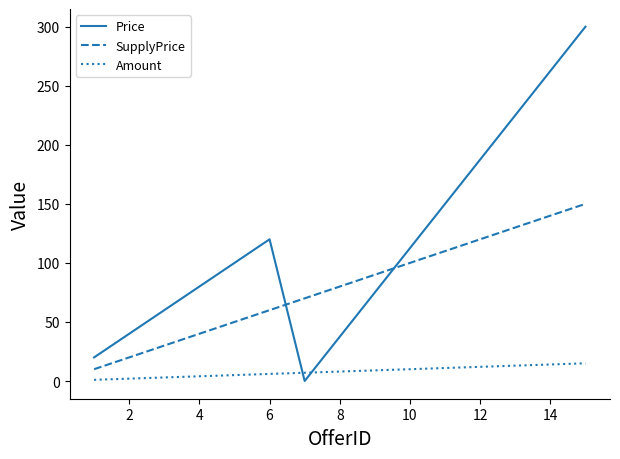

What is the difference between the maximum and minimum values in the SupplyPrice series?

140